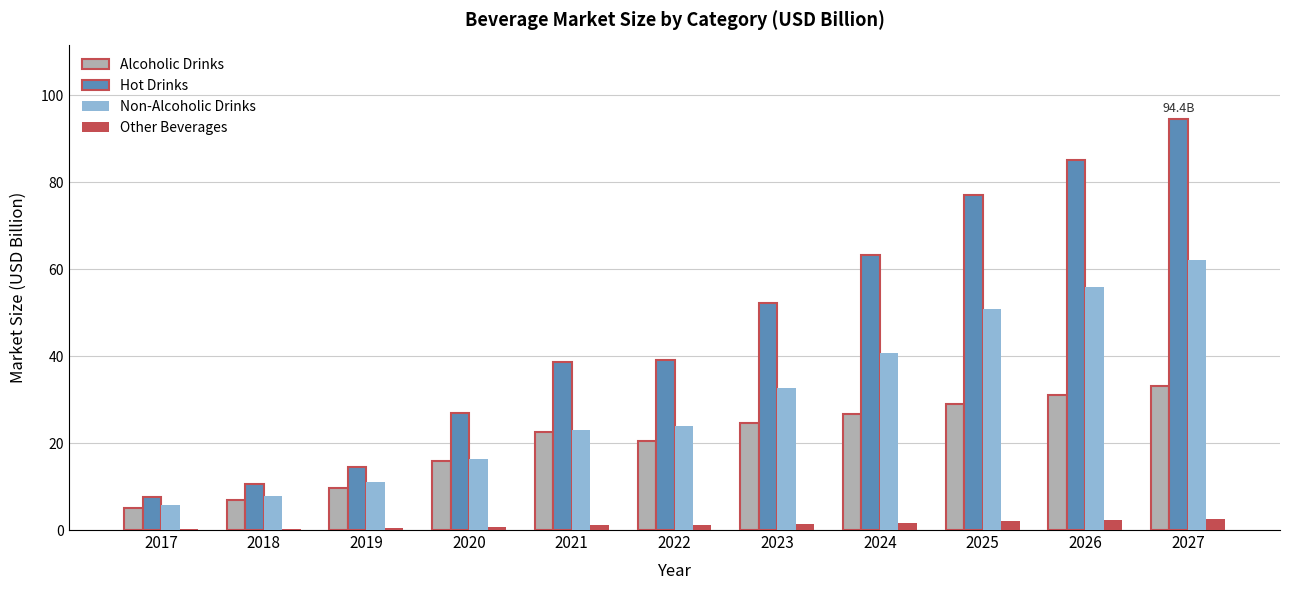

Is the value of Non-Alcoholic Drinks at 2023 greater than the value of Other Beverages at 2018?

Yes